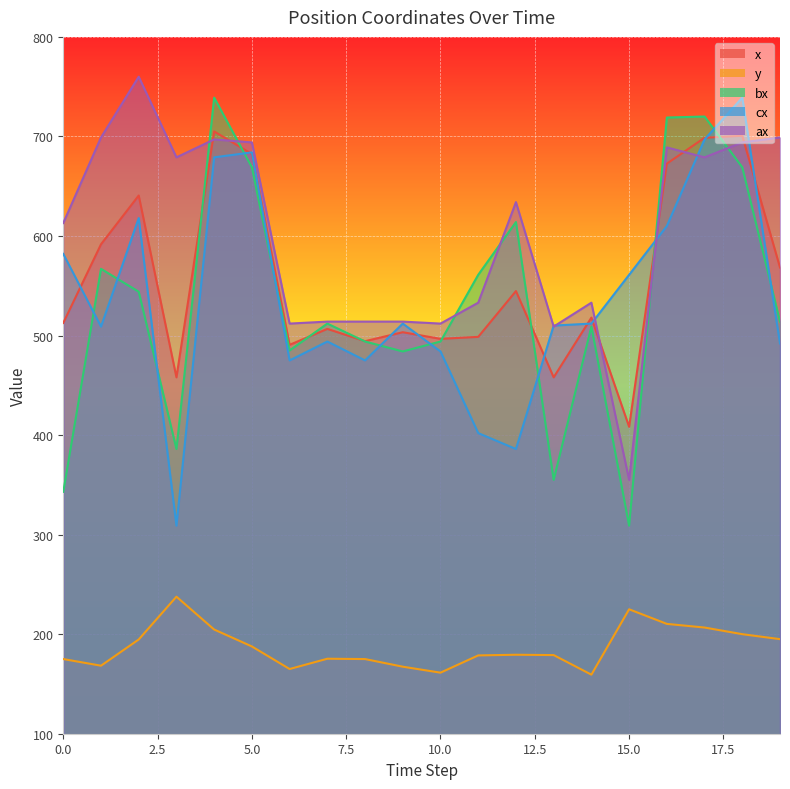

Rank the series by their maximum value, from lowest to highest.

y, x, bx, cx, ax